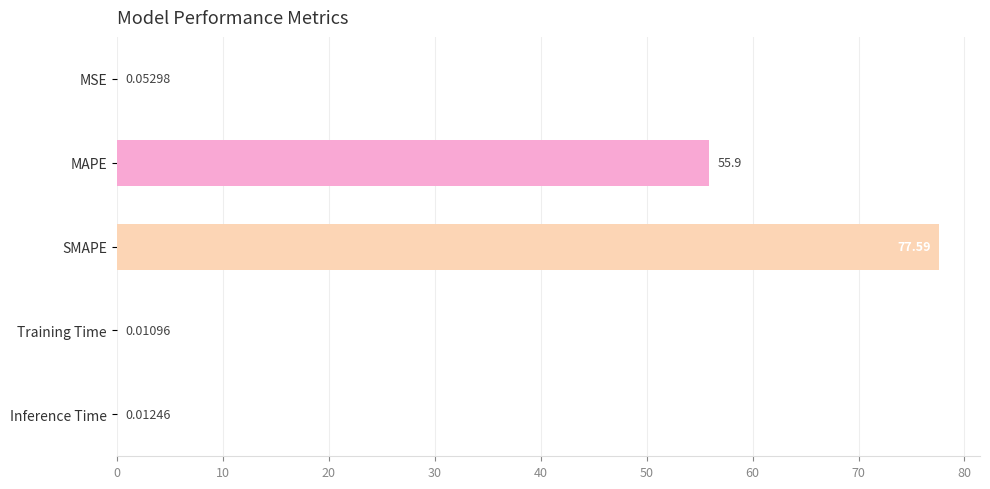

Which has a higher value, MAPE or SMAPE?

SMAPE